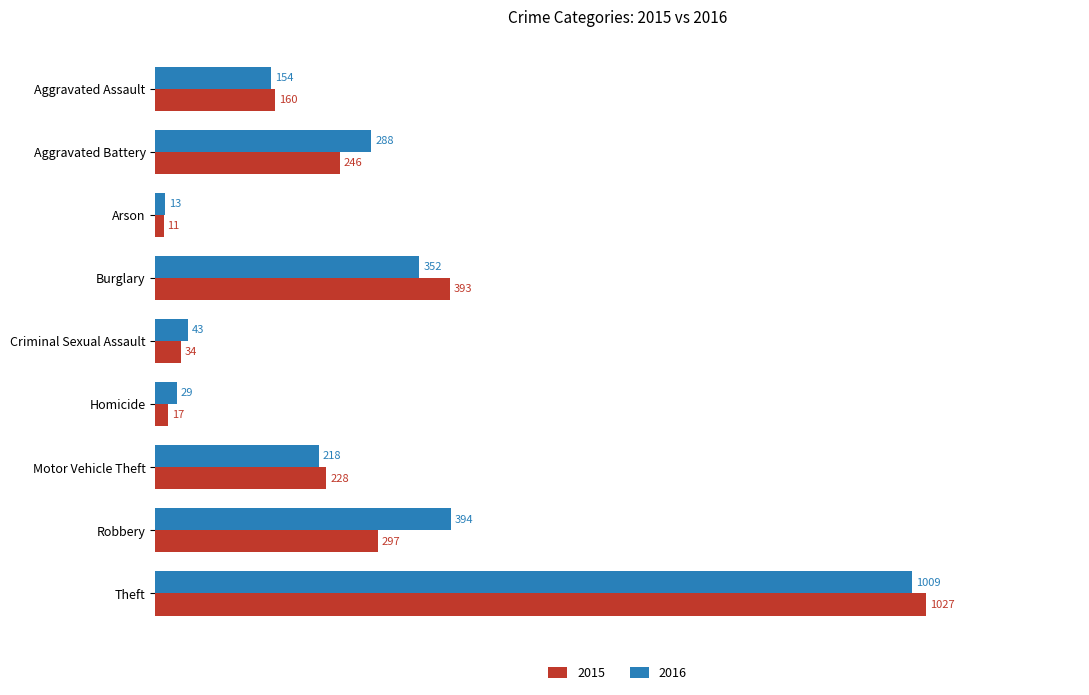

What value does the 2016 series have at Burglary, to the nearest 10?

350